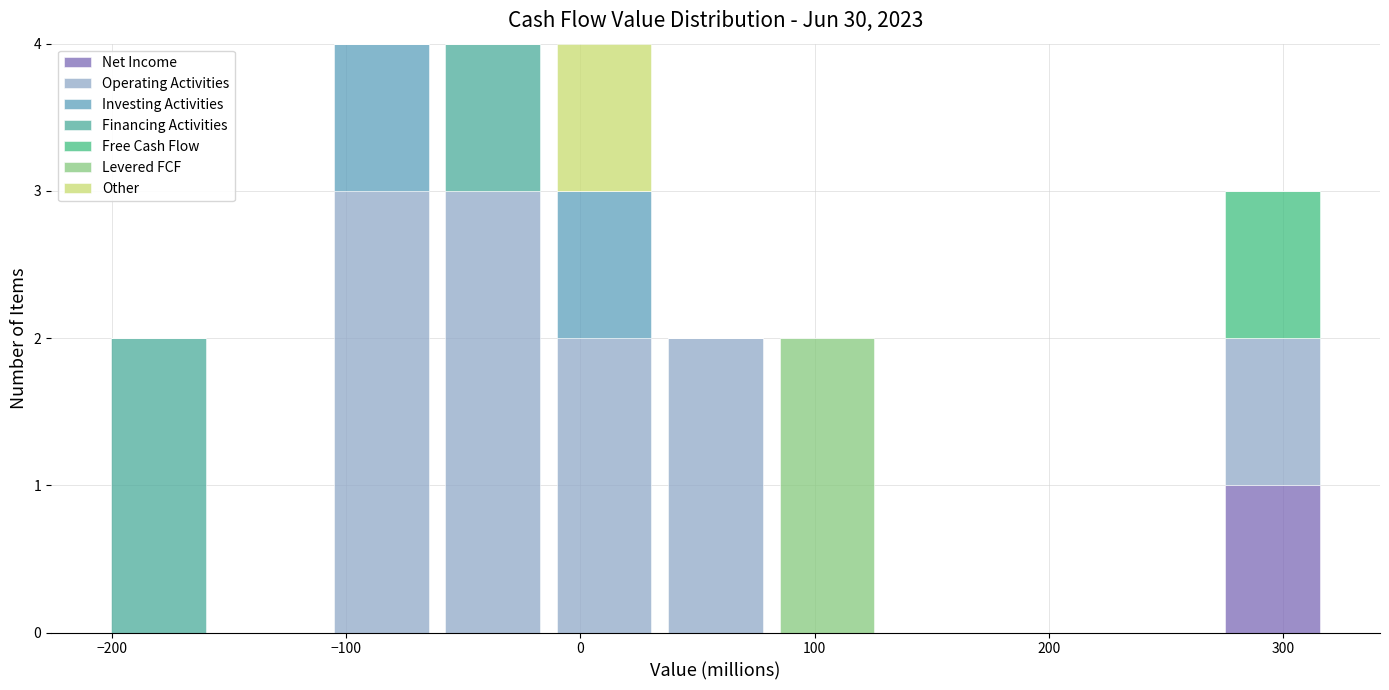

Reading left to right, transcribe this chart: for each stacked bar, give the range it covers on the x-axis and its total height. Neither the bar edges nor the heights are printed on the chart, so give them approximately, as read against the axes.

-200 to -160: 2
-160 to -110: 0
-110 to -60: 4
-60 to -10: 4
-10 to 30: 4
30 to 80: 2
80 to 130: 2
130 to 180: 0
180 to 220: 0
220 to 270: 0
270 to 320: 3